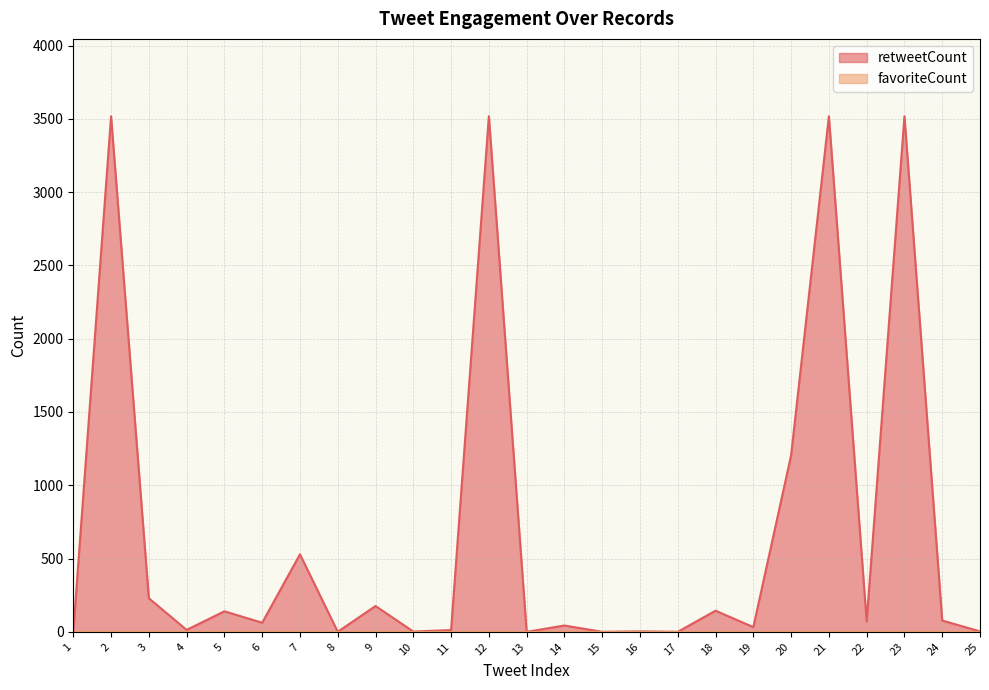

What is the change in value from 1 to 6?

+62